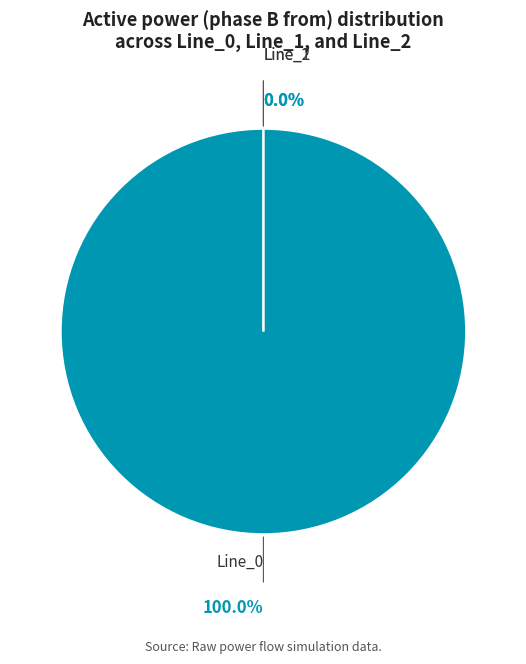

Count the number of slices in the pie.

3